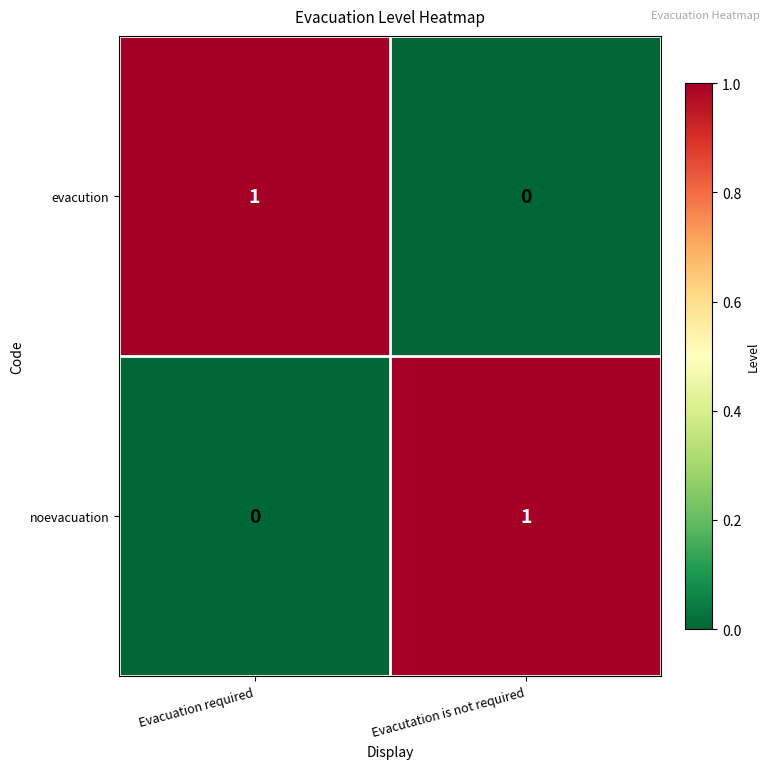

At Evacutation is not required, list the series in order from smallest to largest.

evacution, noevacuation